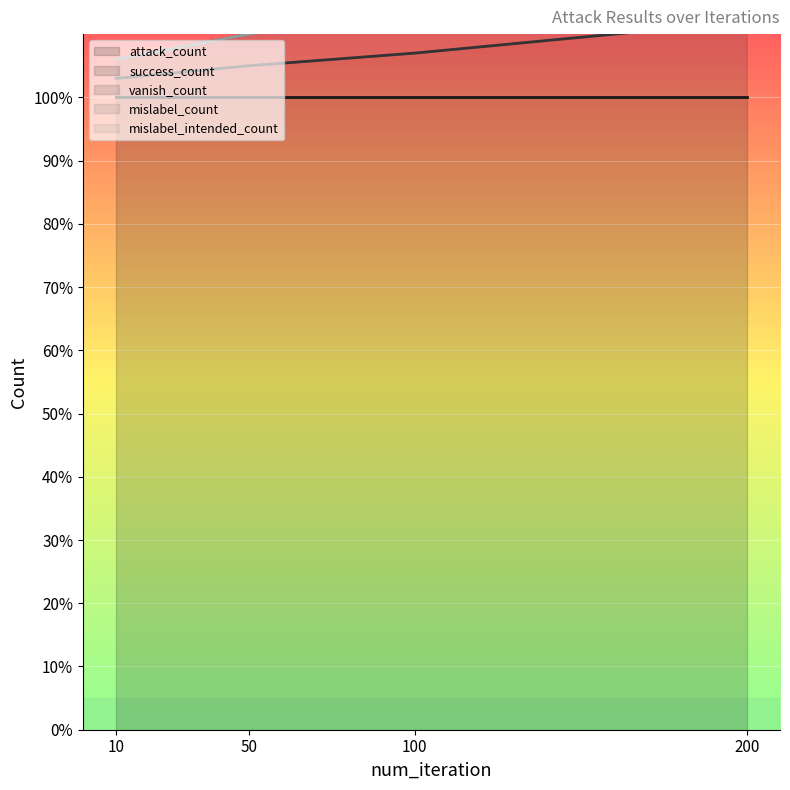

Between 50 and 10, which is larger?

50